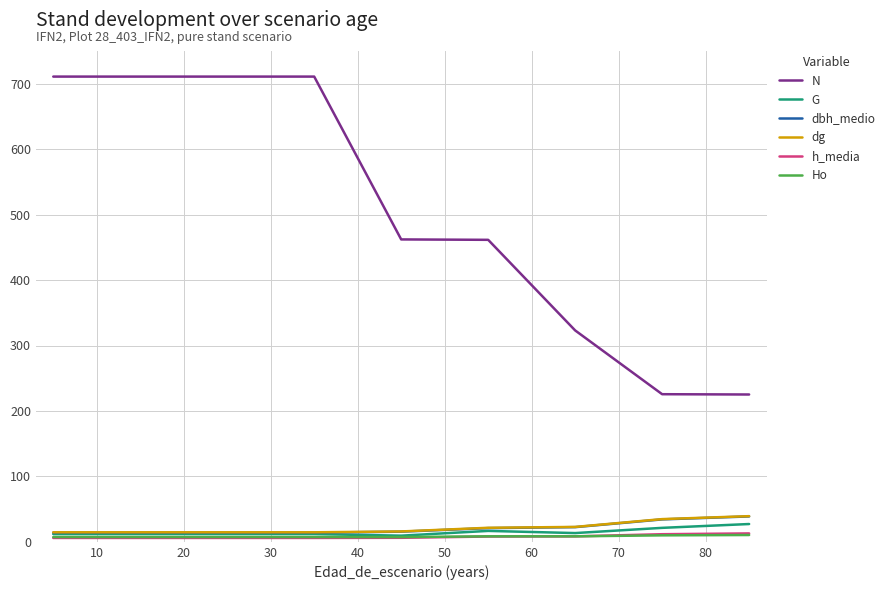

True or false: Ho and N cross at least once.

False